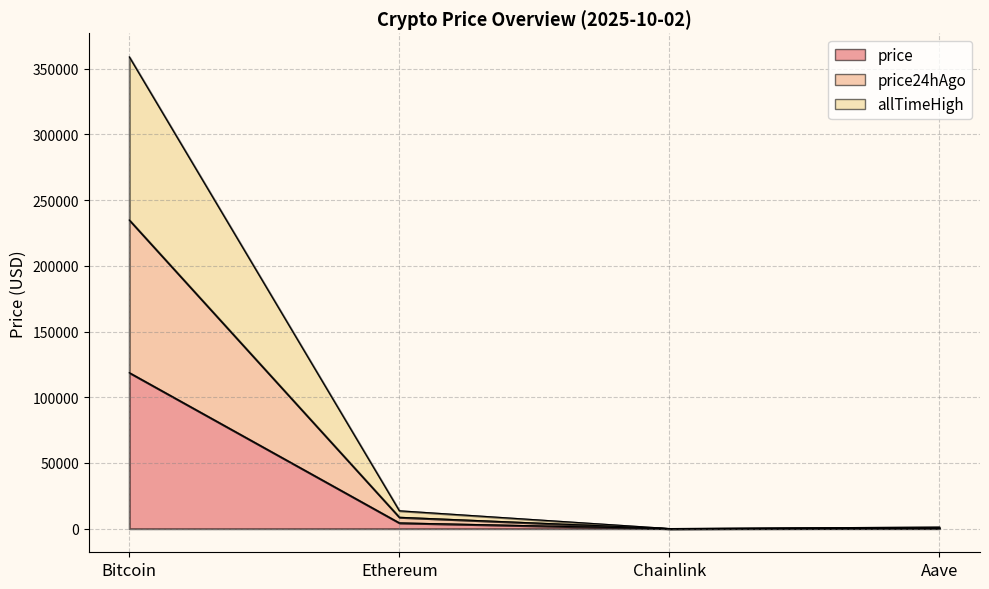

True or false: allTimeHigh has more than 2 points higher than both neighbors.

False